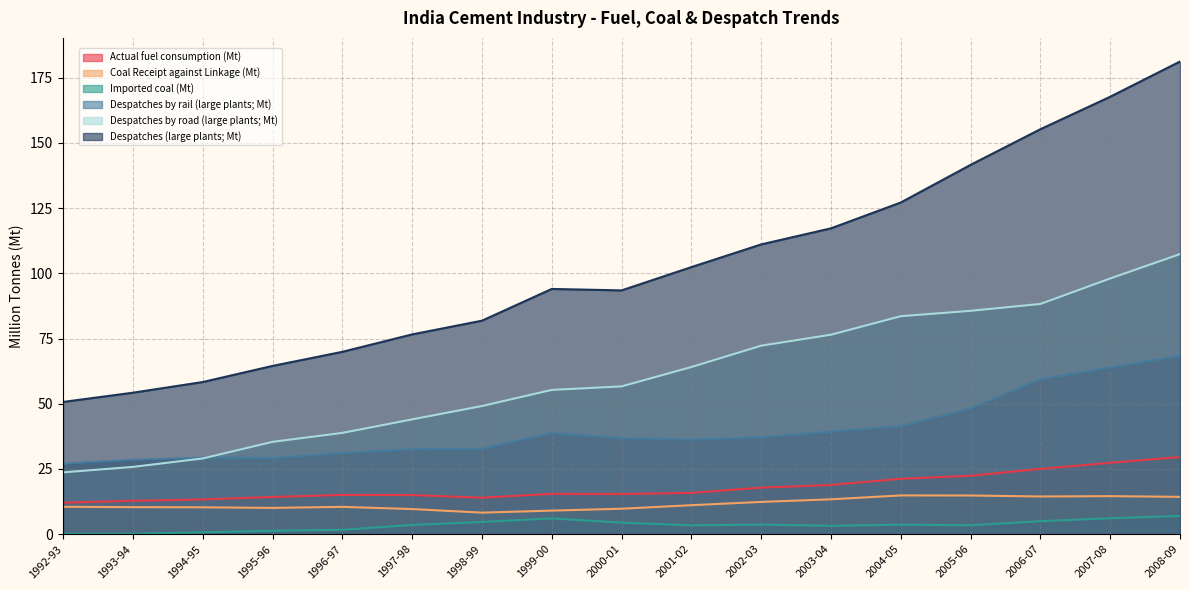

Rank the series by their maximum value, from lowest to highest.

Imported coal (Mt), Coal Receipt against Linkage (Mt), Actual fuel consumption (Mt), Despatches by rail (large plants; Mt), Despatches by road (large plants; Mt), Despatches (large plants; Mt)